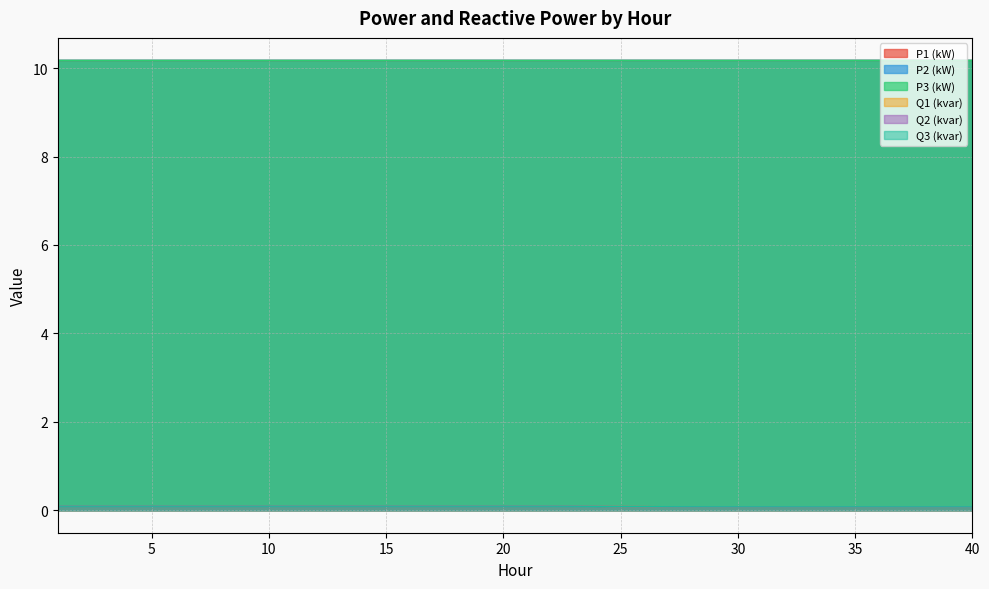

The Q2 (kvar) series shows 0.1 at 35. True or false?

False